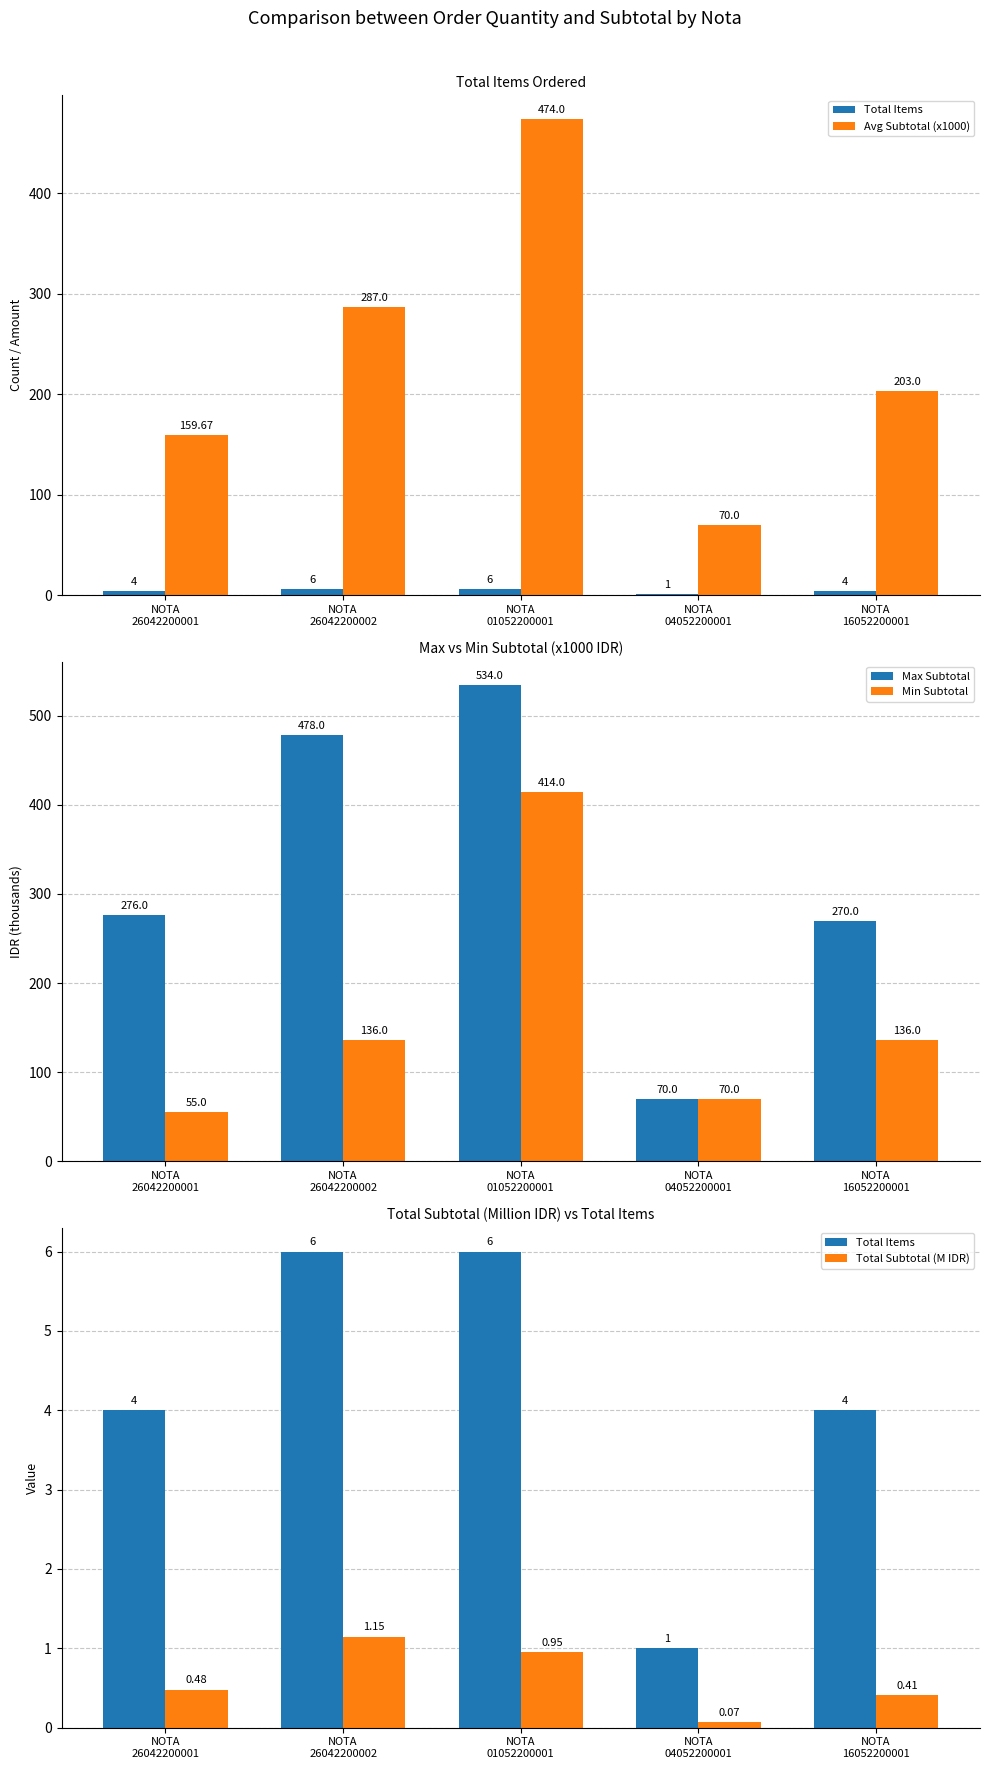

Reading left to right, extract all data points from this chart.

Total Items: 4.0	6.0	6.0	1.0	4.0
Avg Subtotal (x1000): 159.7	287.0	474.0	70.0	203.0
Max Subtotal: 276.0	478.0	534.0	70.0	270.0
Min Subtotal: 55.0	136.0	414.0	70.0	136.0
Total Subtotal (M IDR): 0.5	1.1	0.9	0.1	0.4